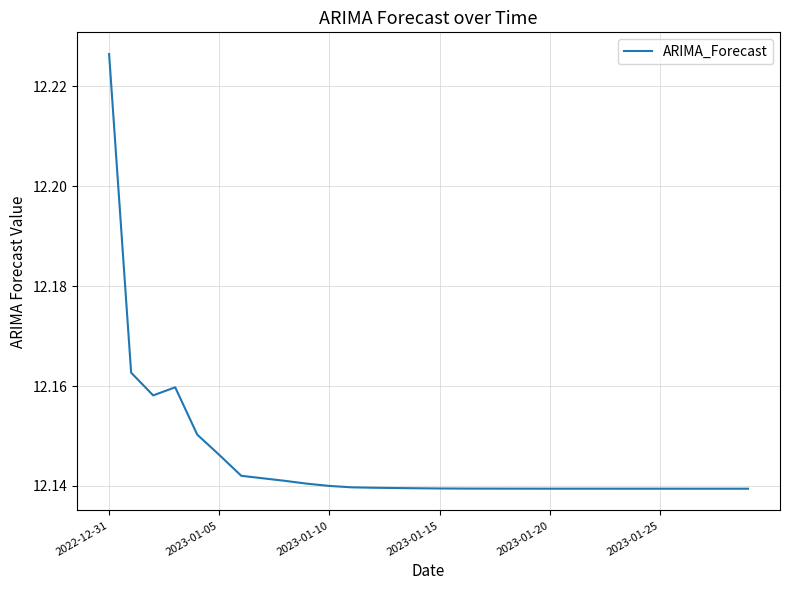

Which label corresponds to the largest value in the chart?

2022-12-31